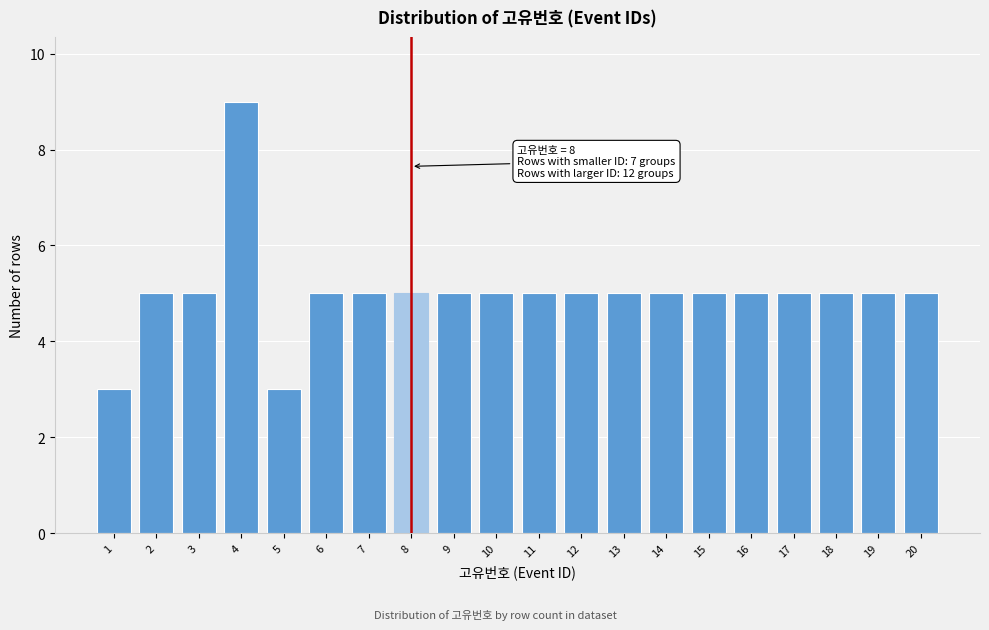

Reading right to left, transcribe all the data shown in this chart.

5	5	5	5	5	5	5	5	5	5	5	5	5	5	5	3	9	5	5	3